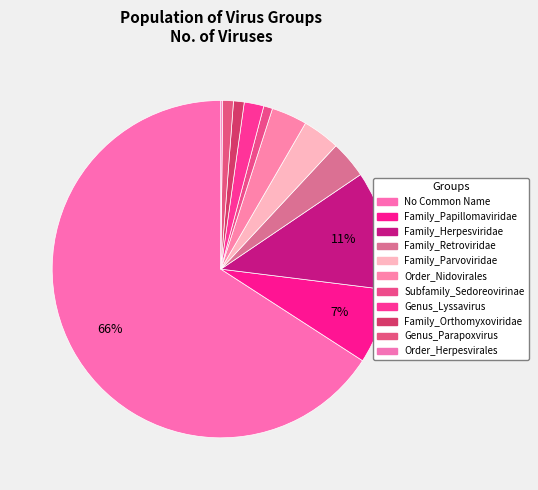

Combined, do Subfamily_Sedoreovirinae and Family_Parvoviridae account for over 50%?

No